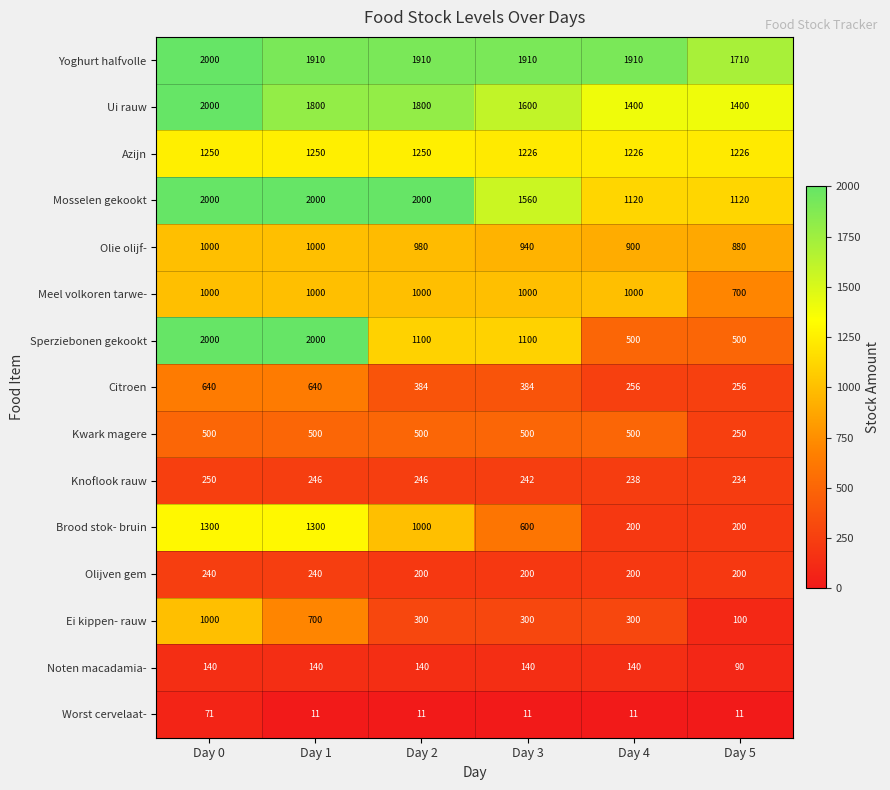

The Brood stok- bruin series shows 1661 at Day 2. True or false?

False